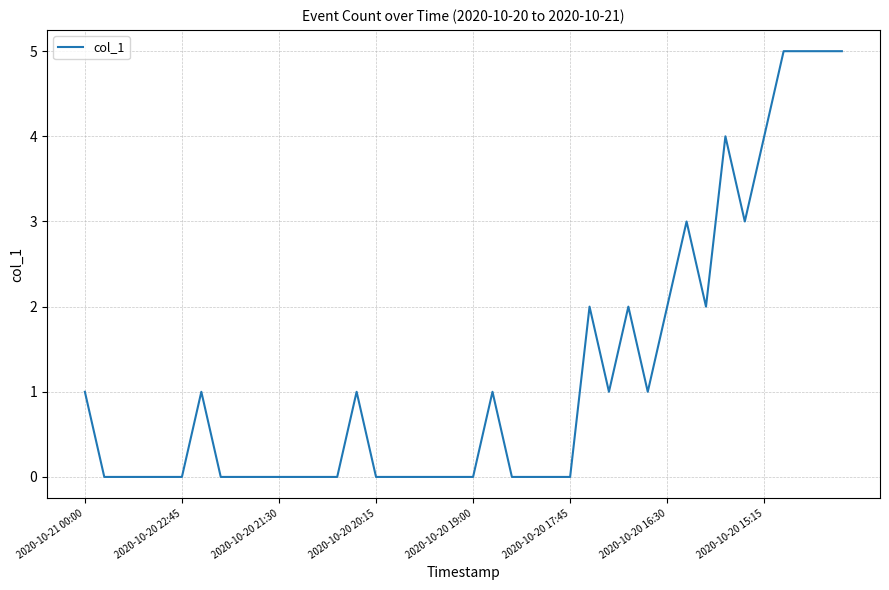

What is the maximum value shown in the chart?

5